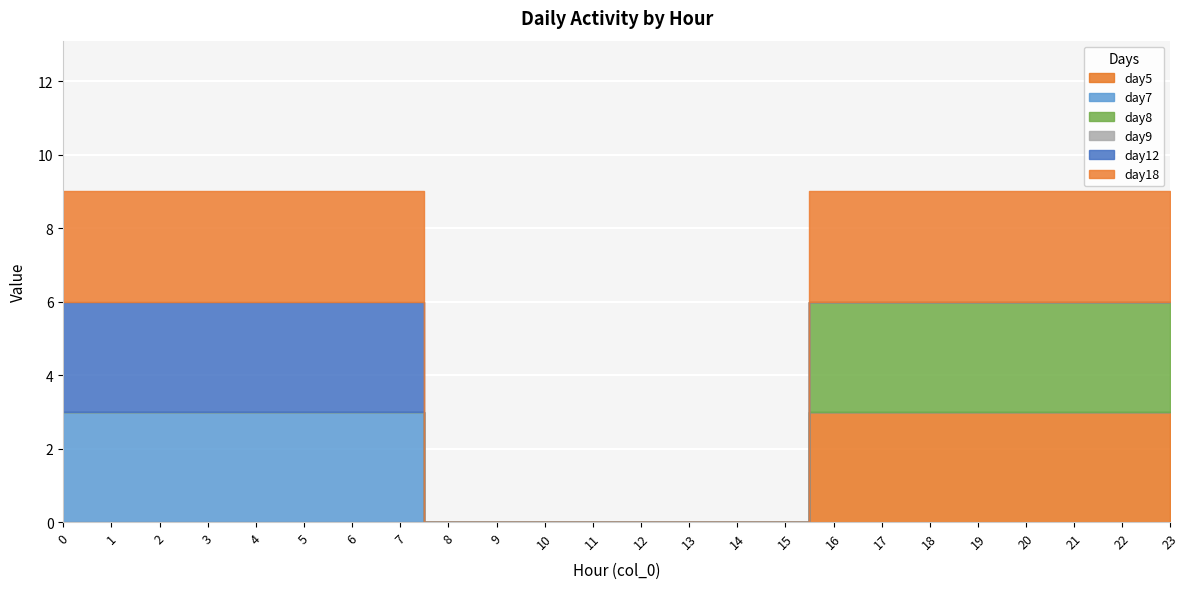

At which category does the chart reach its peak across all series?

16